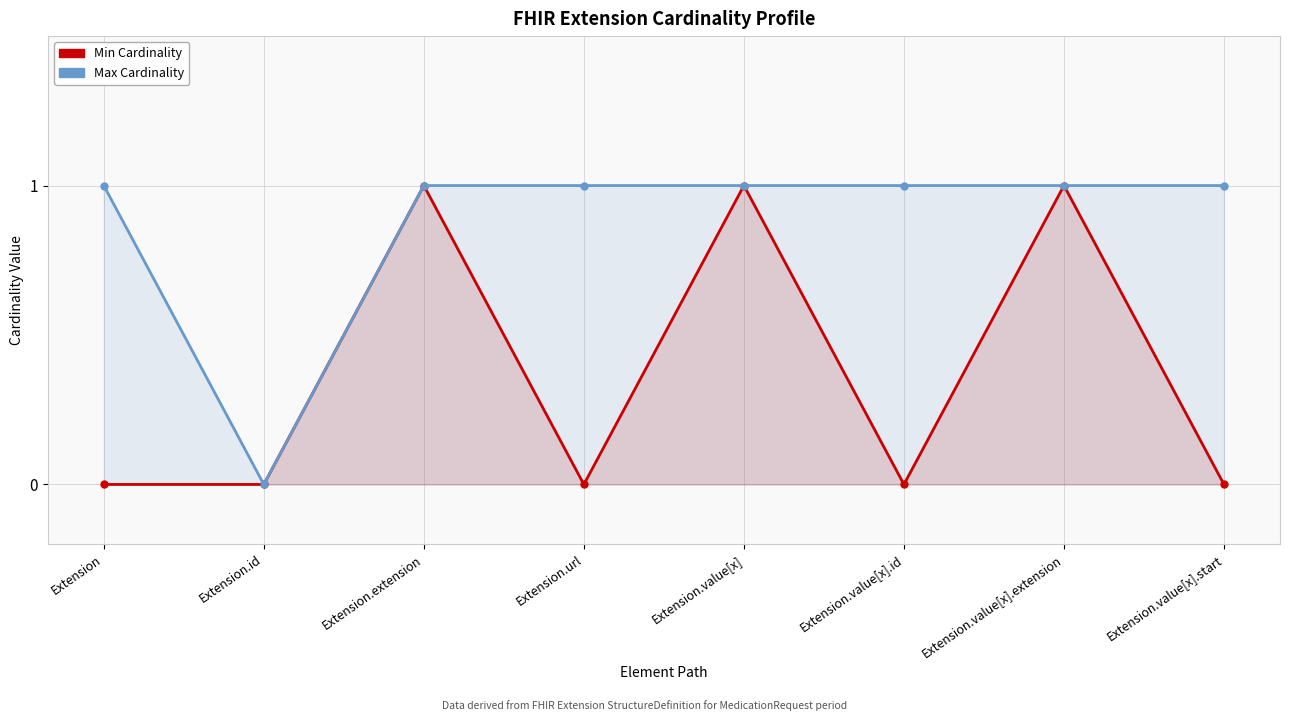

What is the difference between the Min Cardinality values at Extension.value[x].id and Extension.value[x].extension?

1